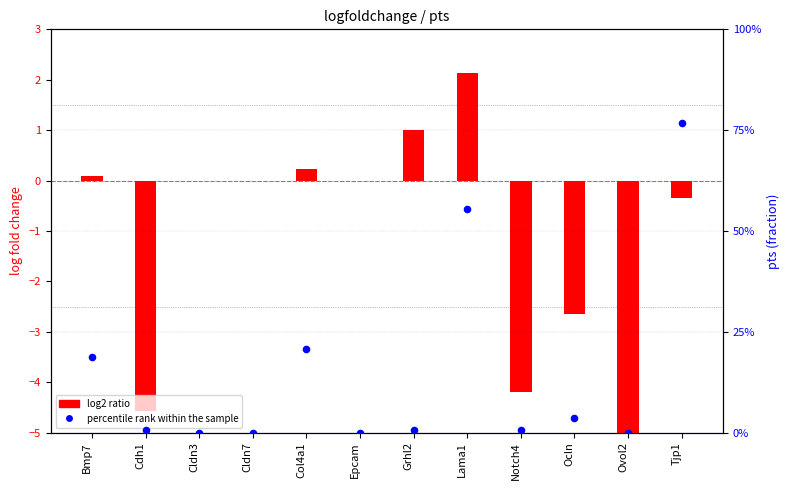

Is the value of percentile rank within the sample at Grhl2 greater than the value of log2 ratio at Col4a1?

Yes